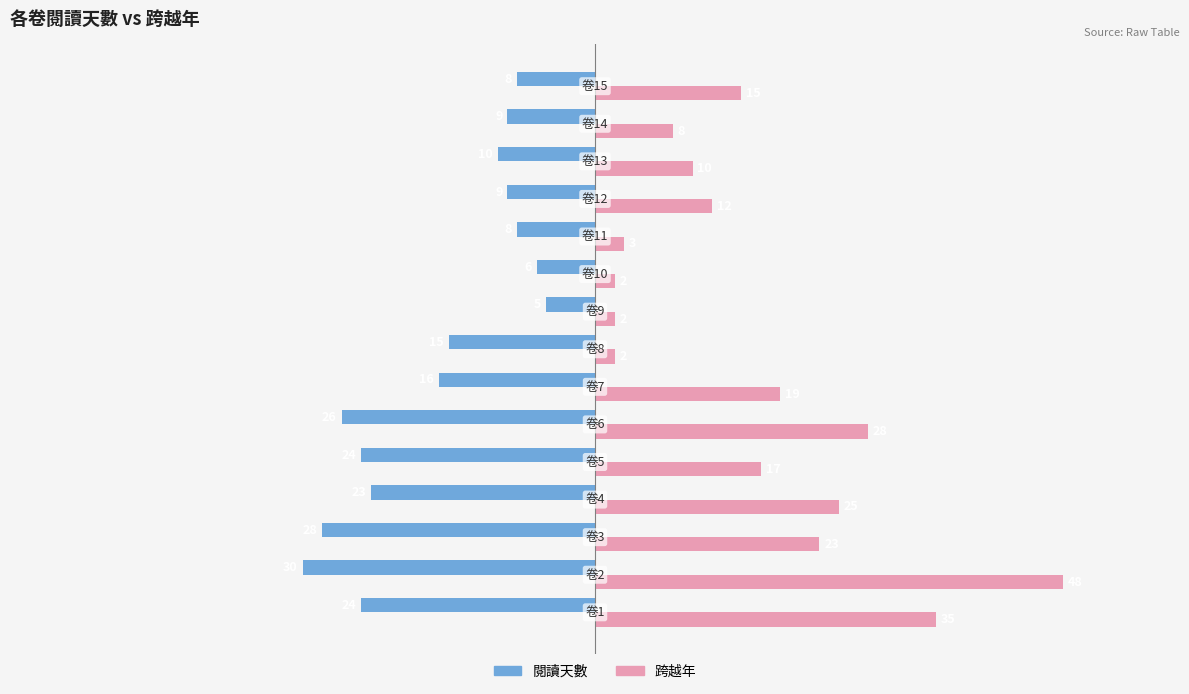

What is the greatest value displayed?

48